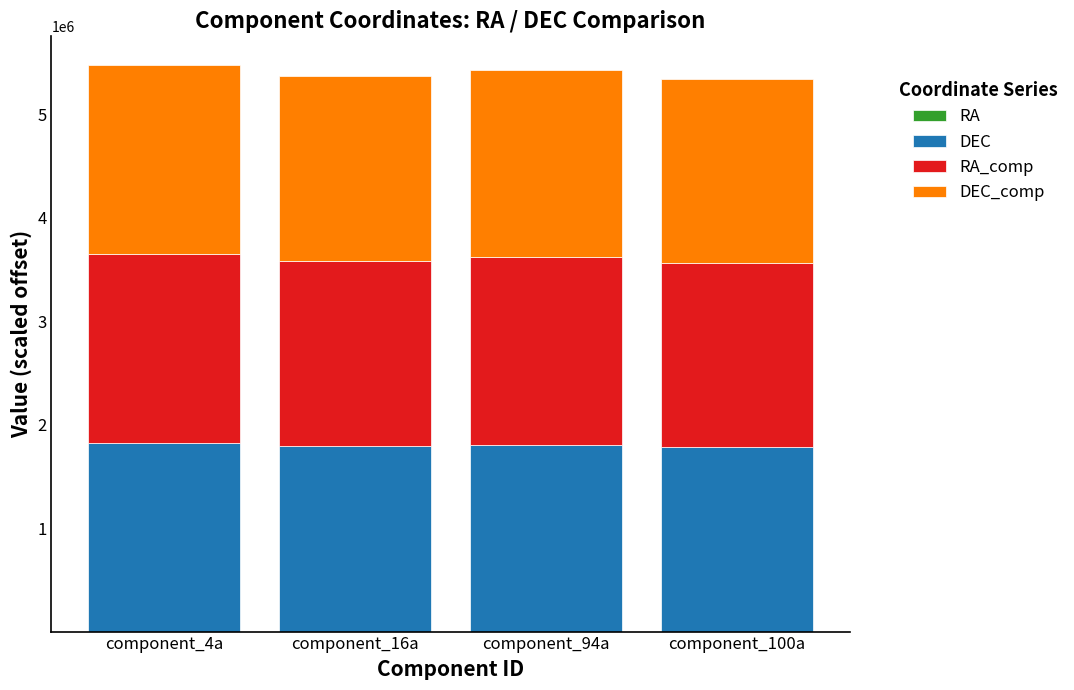

What is the total value across all series at component_4a?

5481138.0